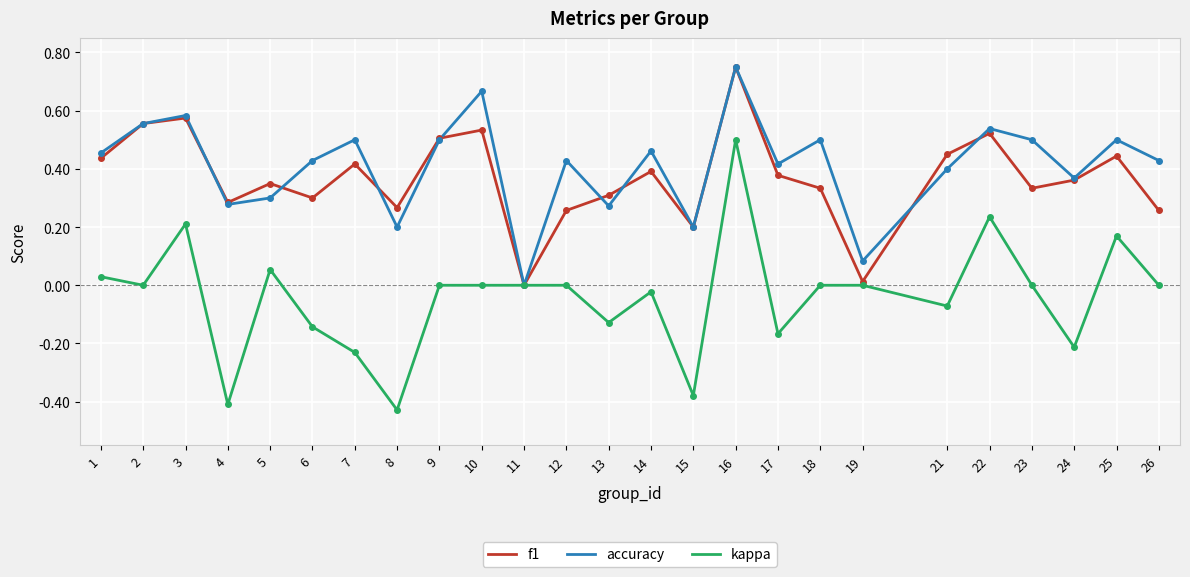

Between 10 and 17, which series saw the biggest shift?

accuracy